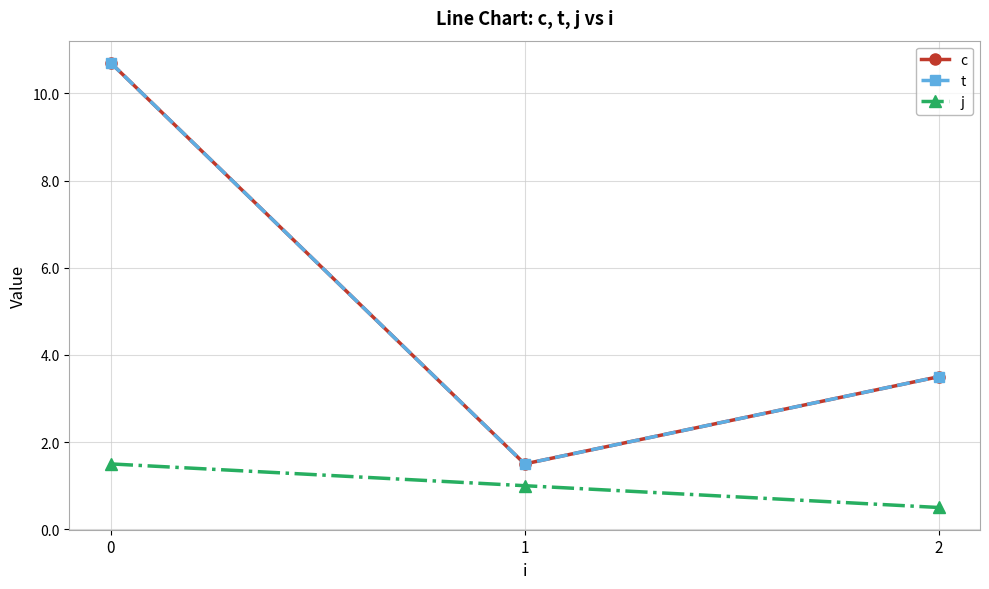

Is this an area chart (filled region under the line)?

No